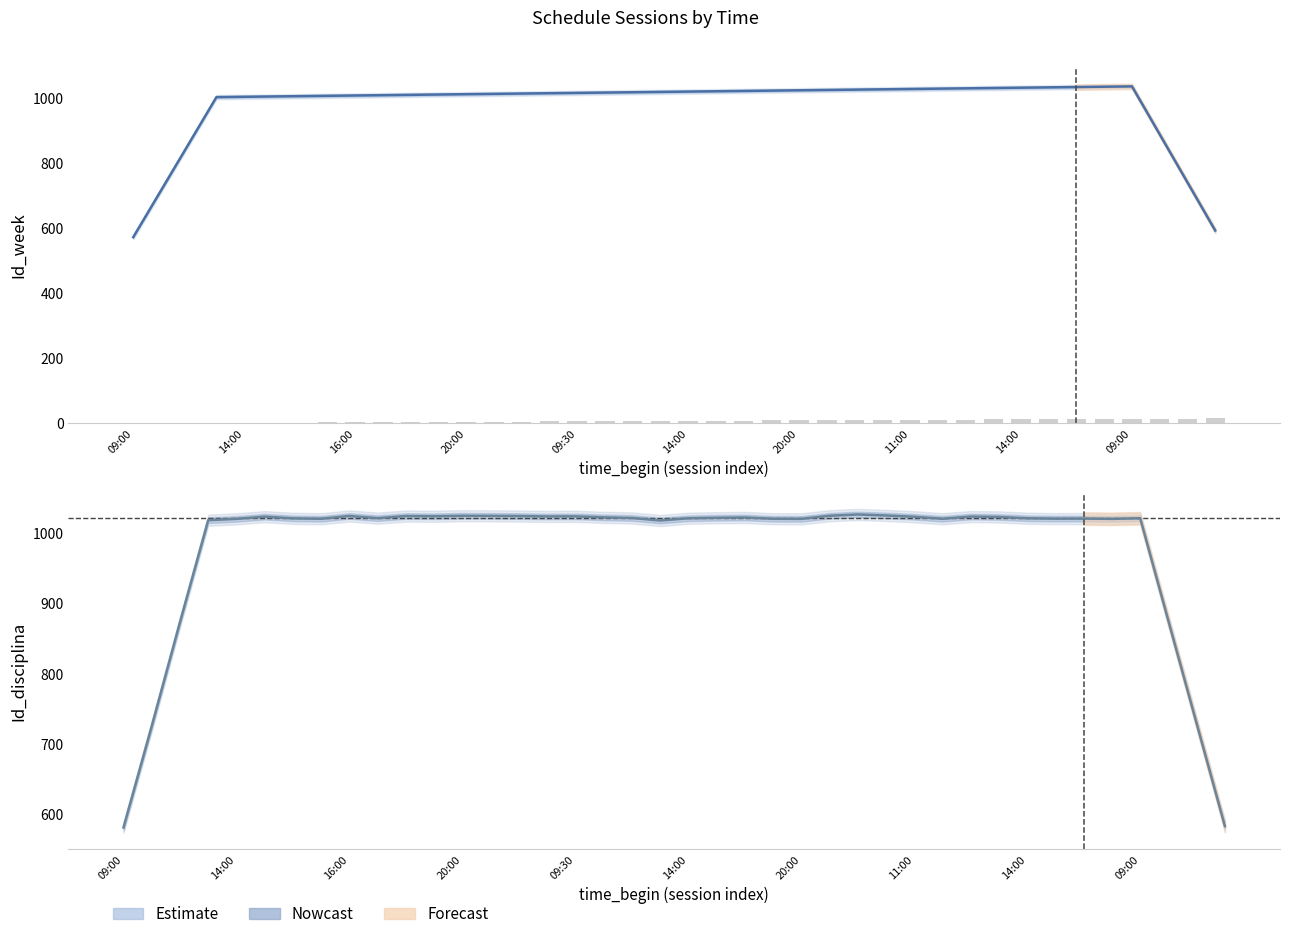

What is the difference between the values at 31 and 38?

294.7